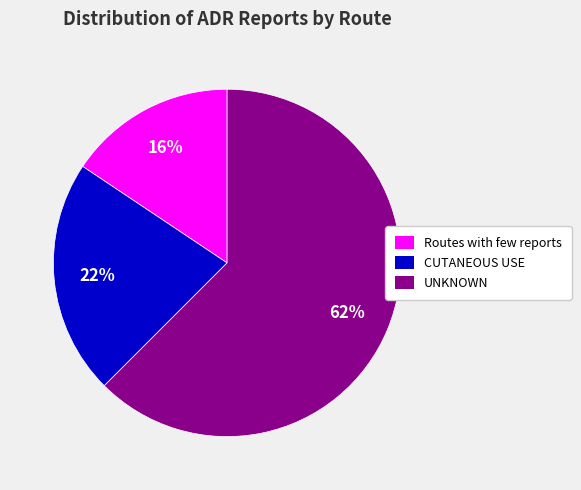

How many segments does this pie chart have?

3